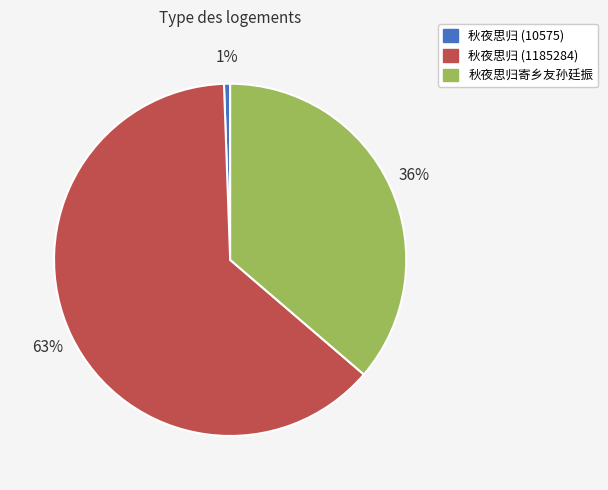

To the nearest percent, what is the combined percentage of 秋夜思归 (10575) and 秋夜思归寄乡友孙廷振?

37%